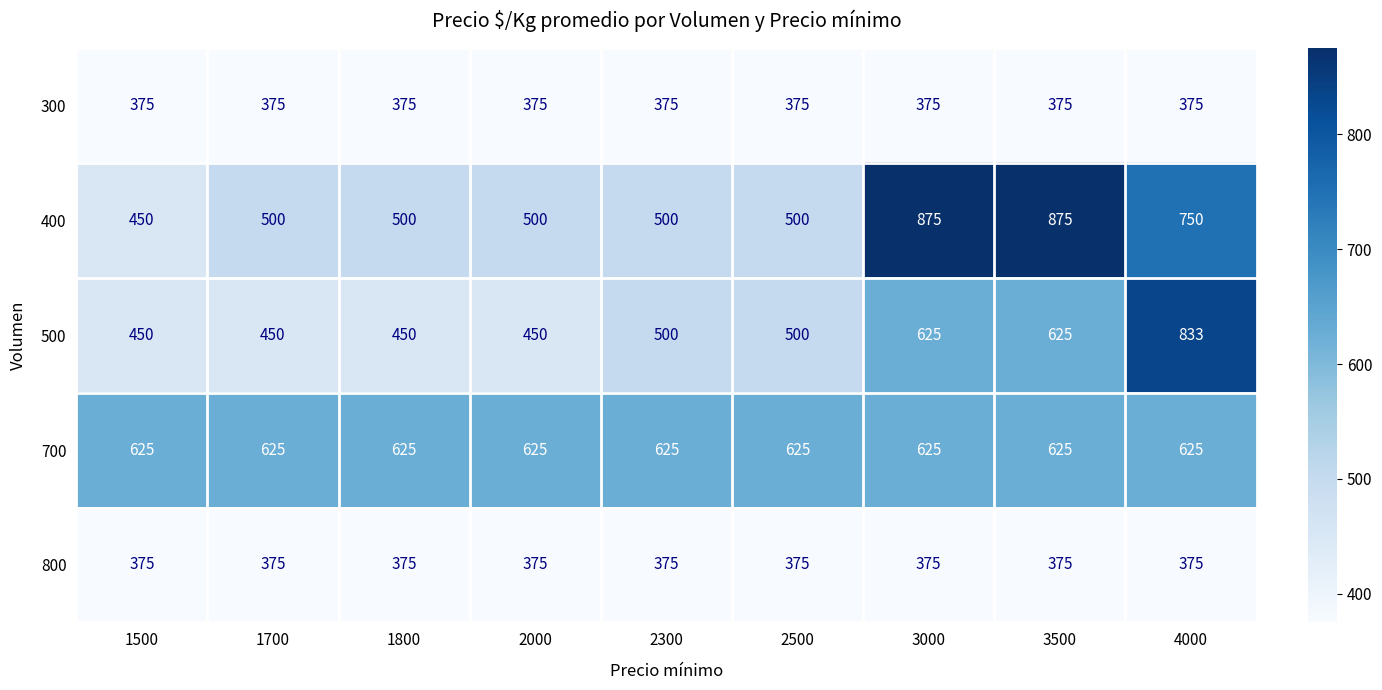

The 700 series shows 264 at 2000. True or false?

False